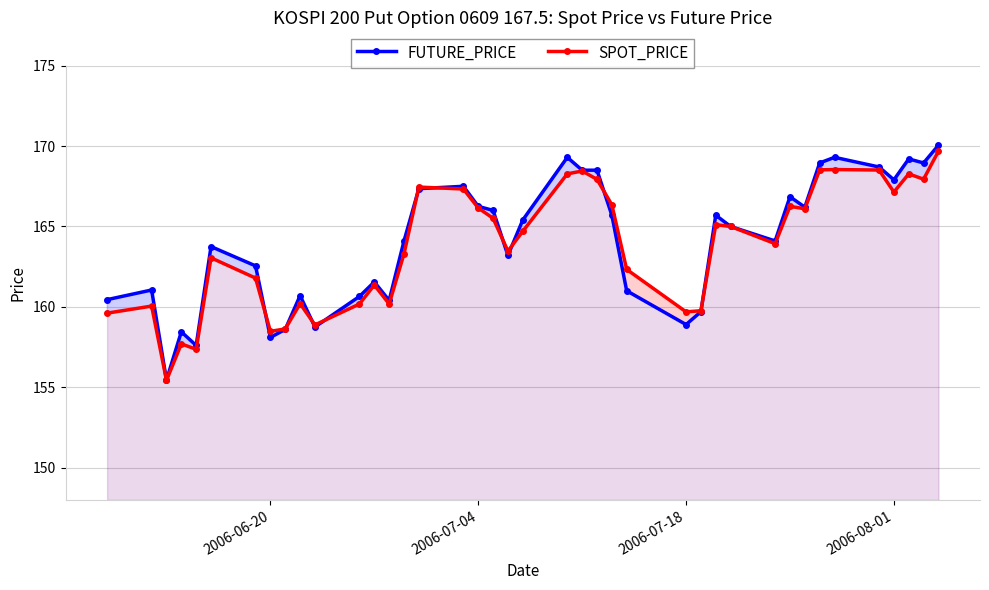

List the series in order of their peak value, highest first.

FUTURE_PRICE, SPOT_PRICE